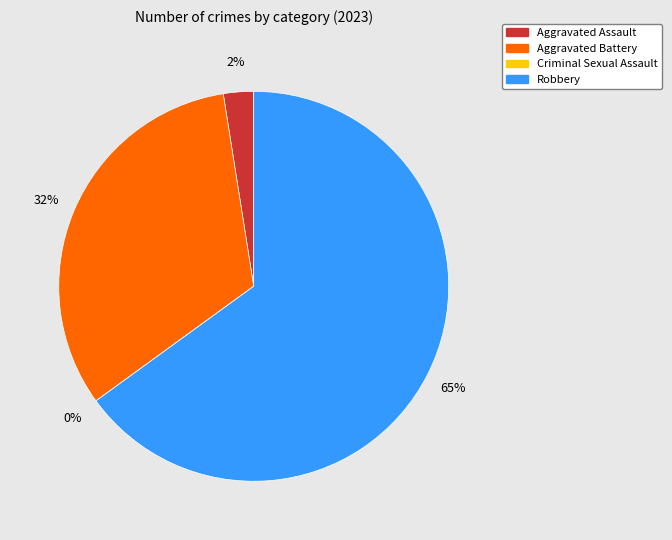

Does any single category account for the majority?

Yes